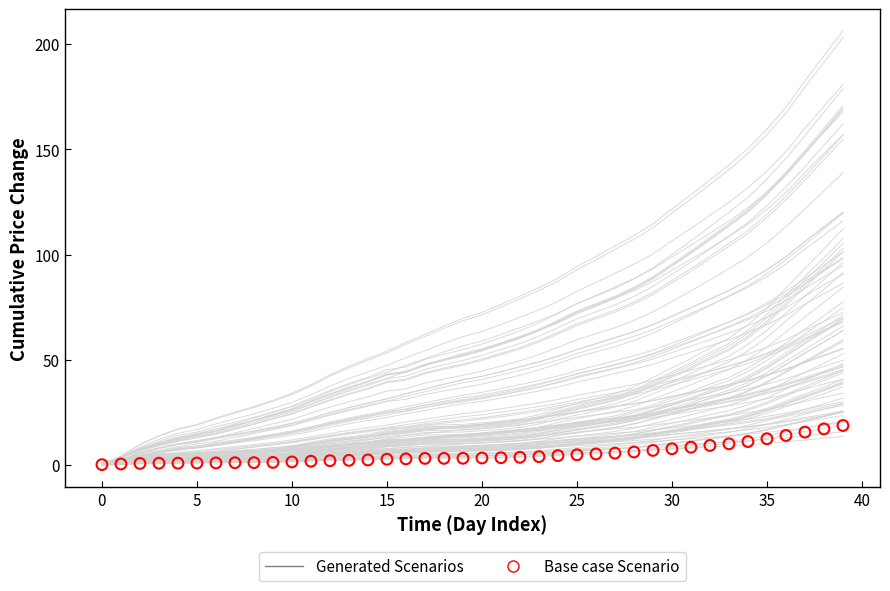

Which series has the largest total across all categories?

Generated Scenarios